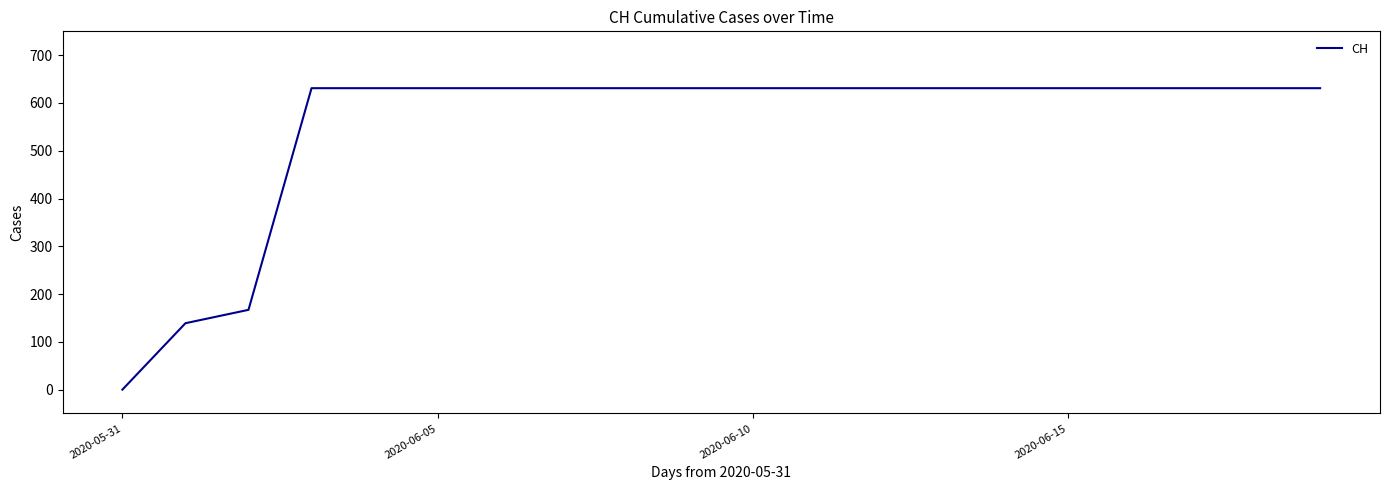

What is the difference between the maximum and minimum values?

631